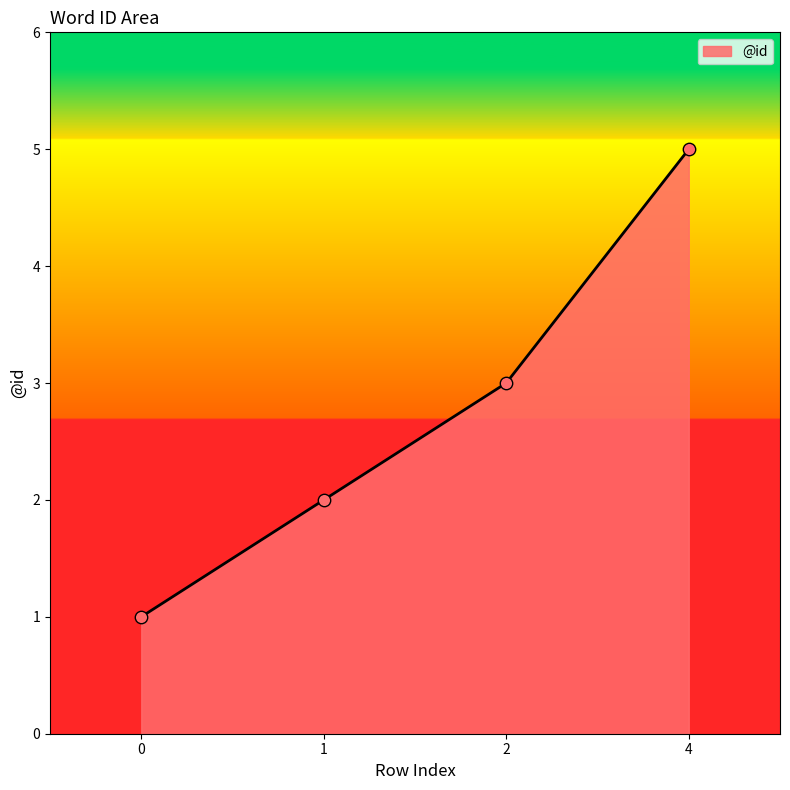

What is the change in value from 0 to 1?

+1